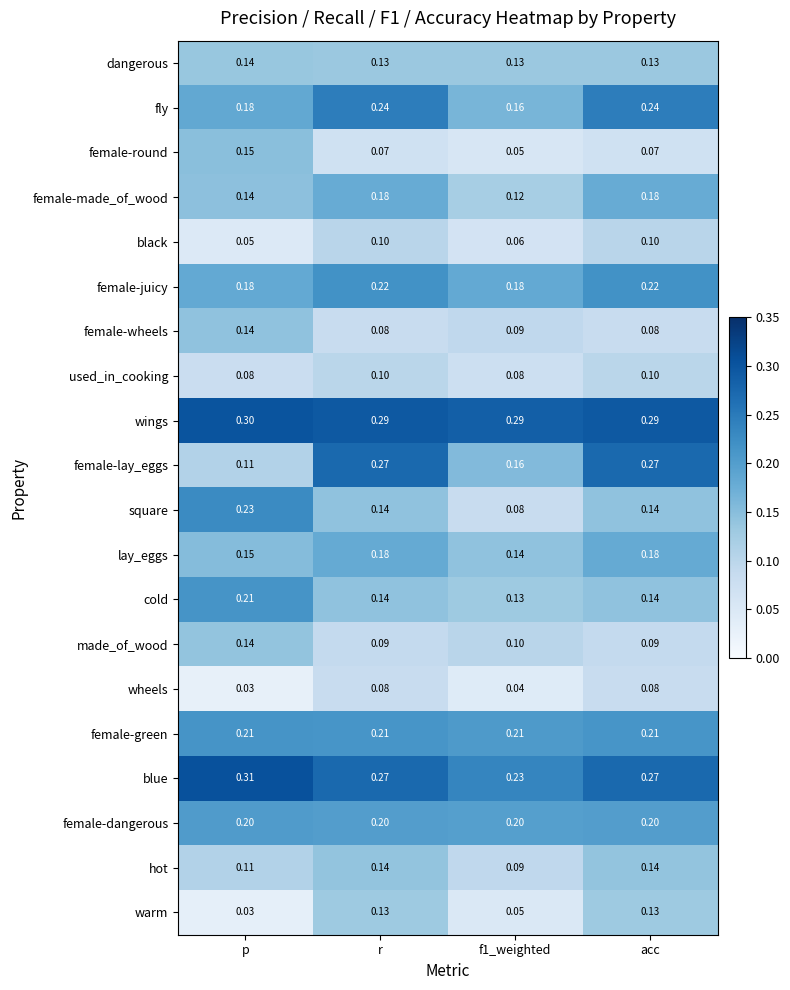

At which category does the chart reach its peak across all series?

p